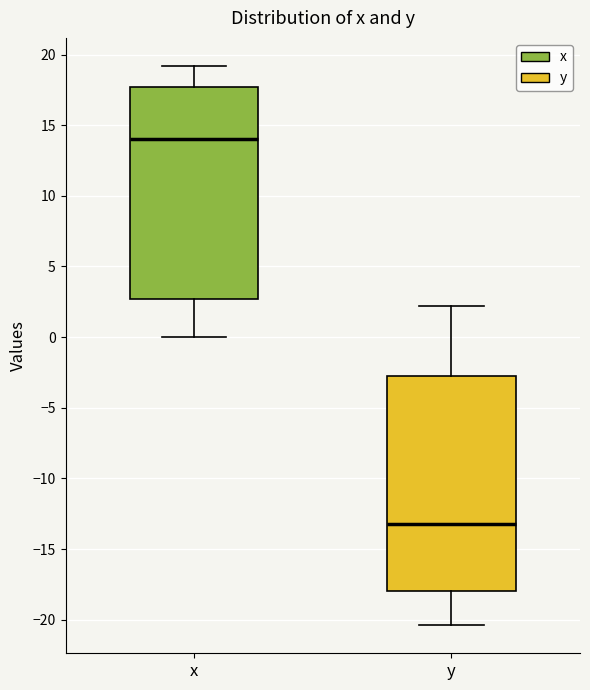

Where is the upper edge of the box for y on the y-axis? The values are not printed on the chart, so give them approximately, as read against the axis.

-2.5